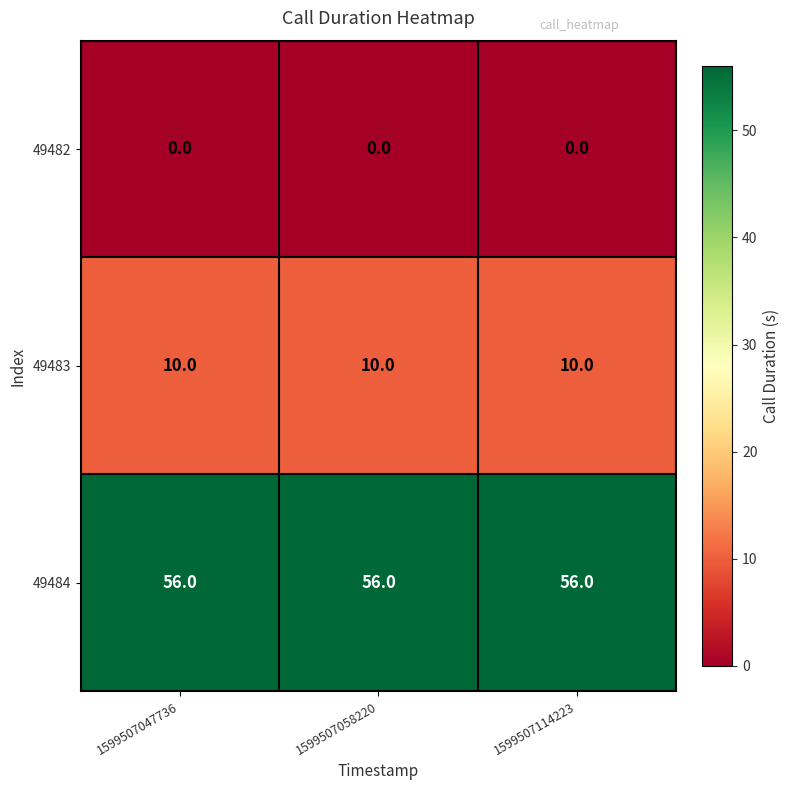

List the series in order of their peak value, highest first.

49484, 49483, 49482